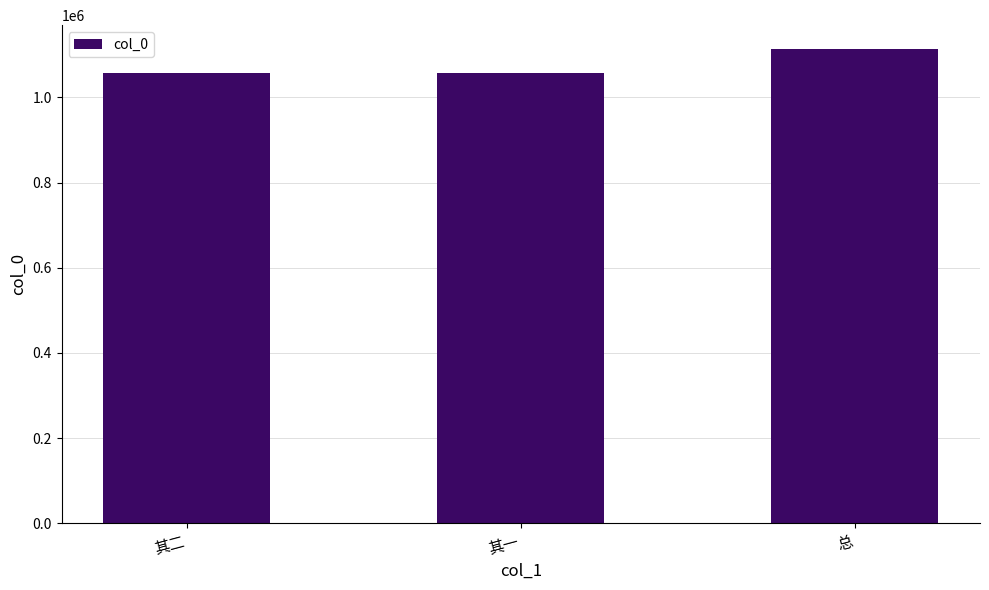

What is the label of the 2nd bar from the right?

其一